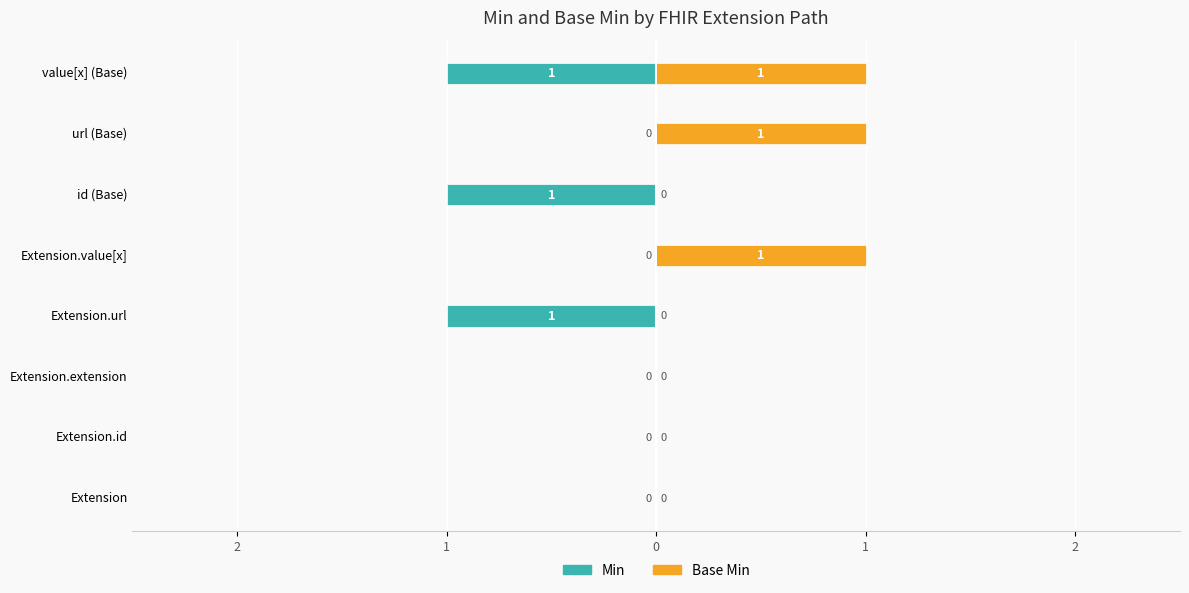

Is the value of Base Min at Extension.url greater than the value of Min at Extension.id?

No